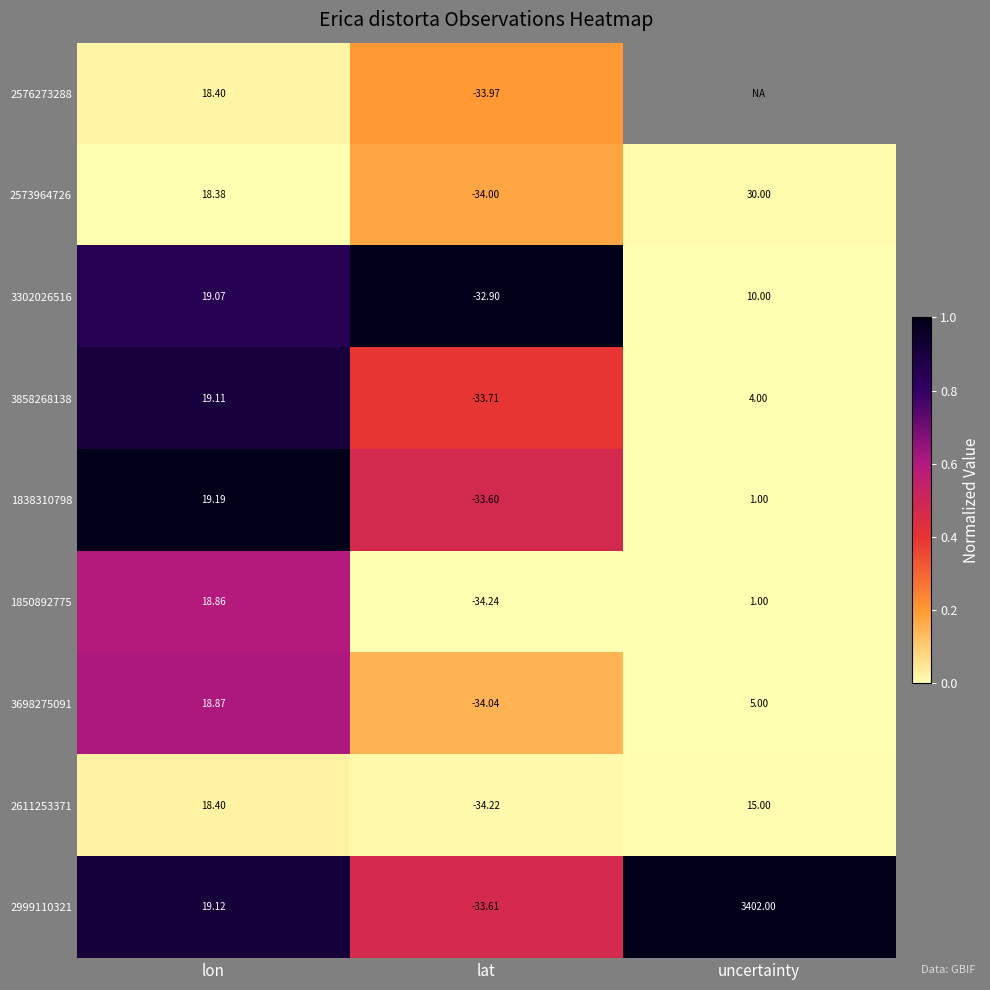

Which label corresponds to the largest value in the chart?

lat